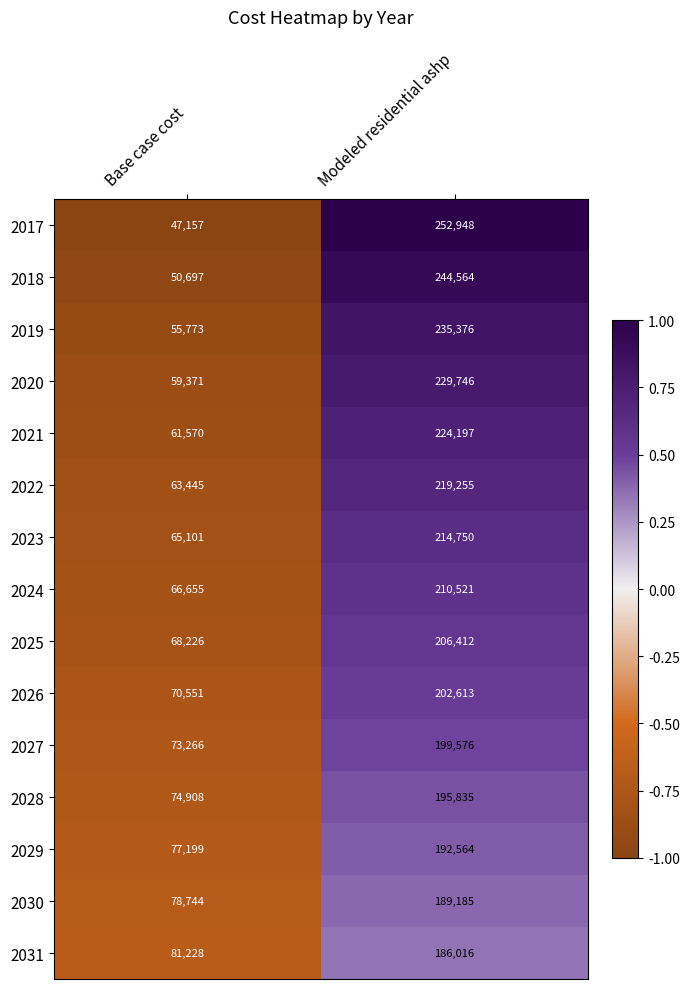

The 2024 series shows 296433 at Modeled residential ashp. True or false?

False